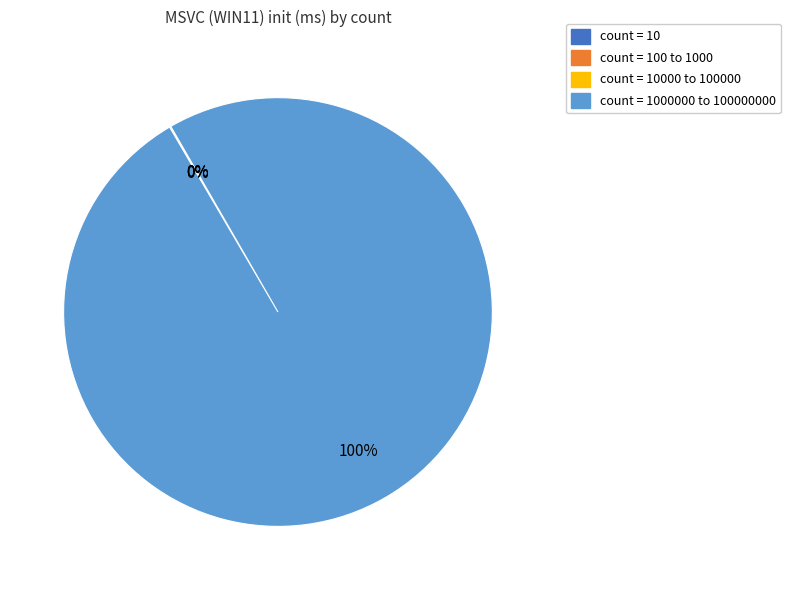

To the nearest percent, what is the difference between the largest and smallest slice percentages?

100%